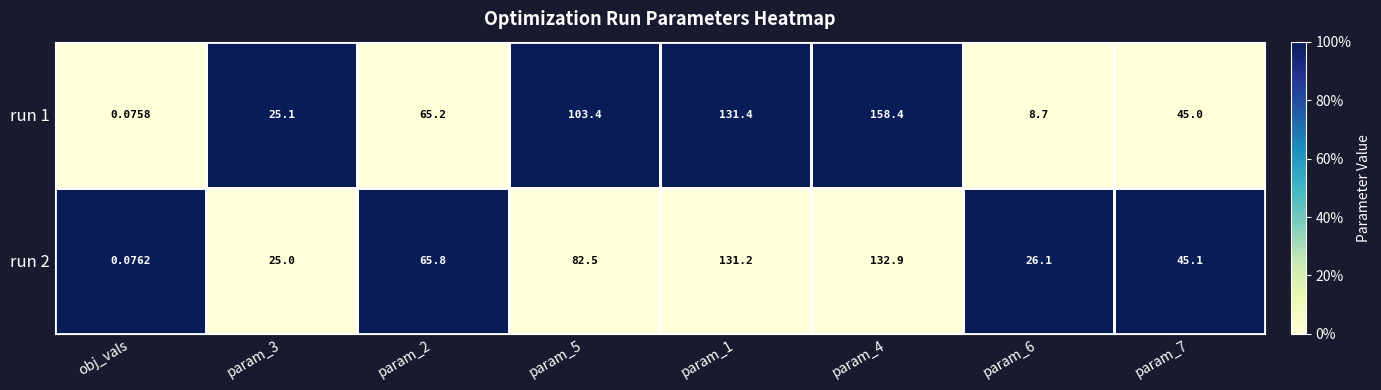

Is the value of run 2 at param_1 greater than the value of run 1 at param_6?

Yes